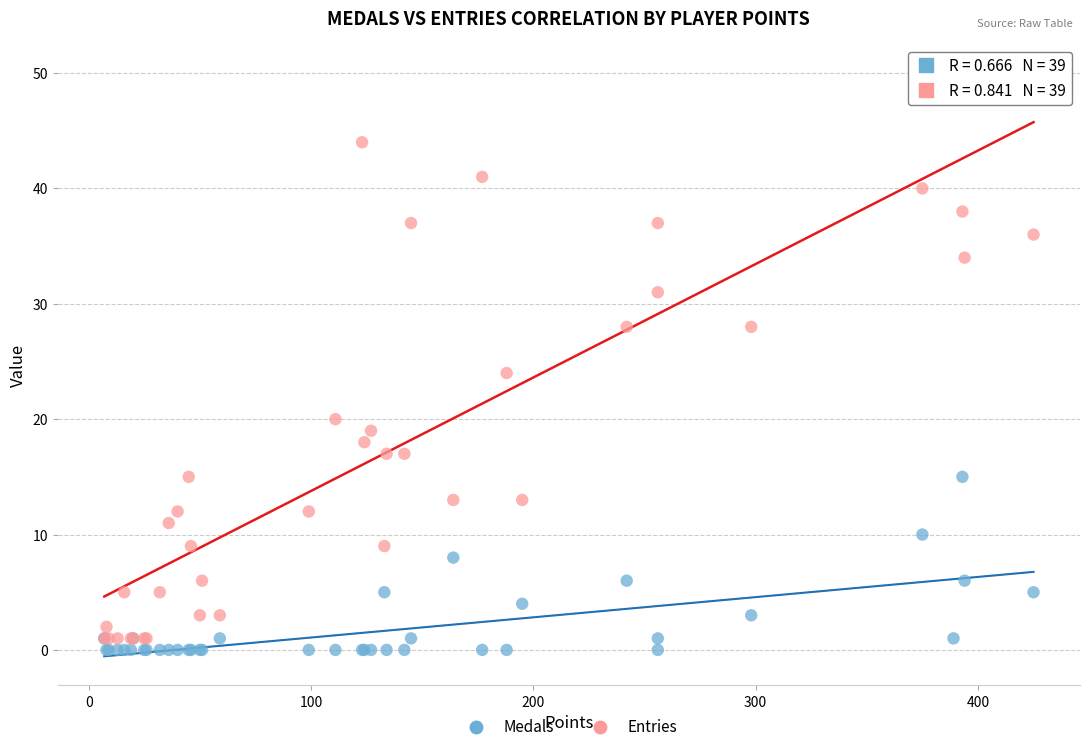

Which series reaches the minimum Y coordinate?

Medals